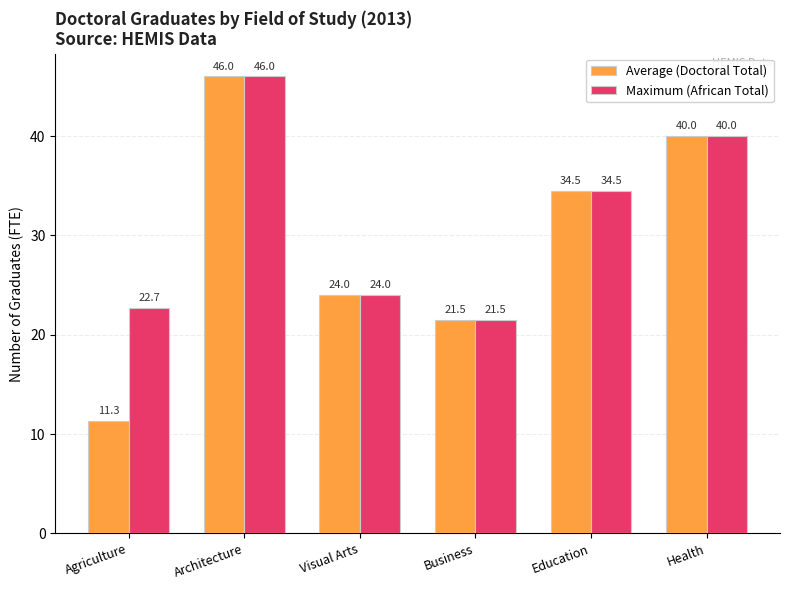

What is the difference between the second highest and minimum values in the Maximum (African Total) series?

18.5